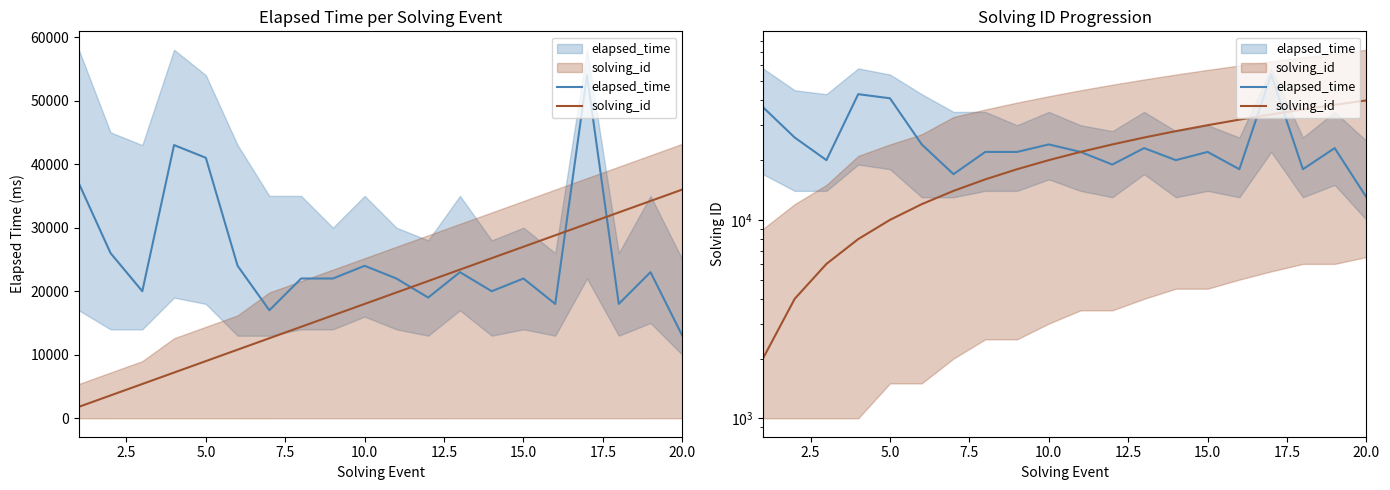

What is the minimum value for elapsed_time?

13000